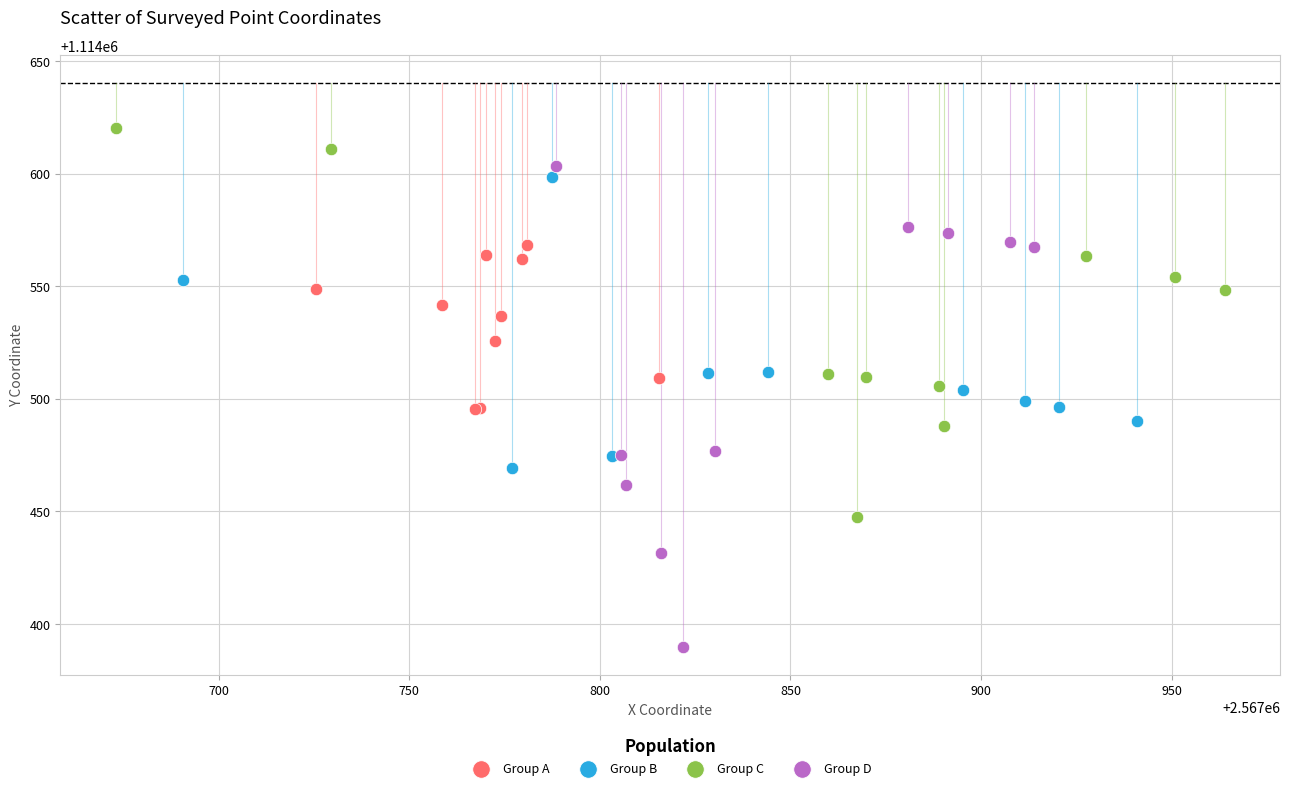

Which series contains the lowest Y value?

Group D